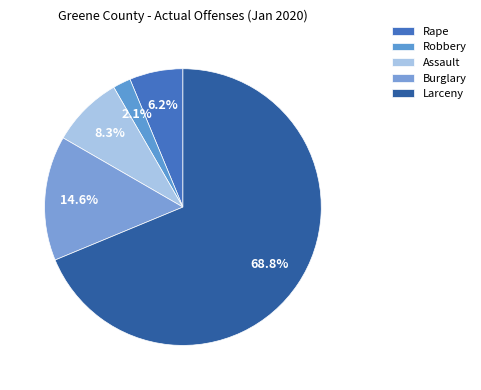

To the nearest percent, what percentage of the pie is Rape?

6%